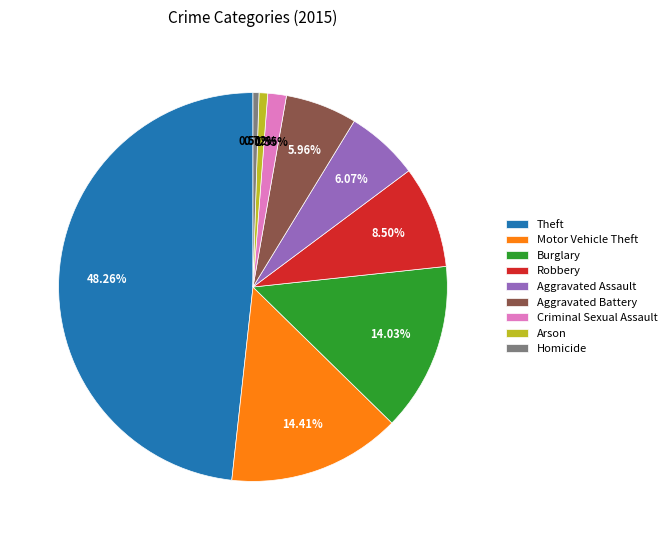

Combined, do Robbery and Homicide account for over 50%?

No